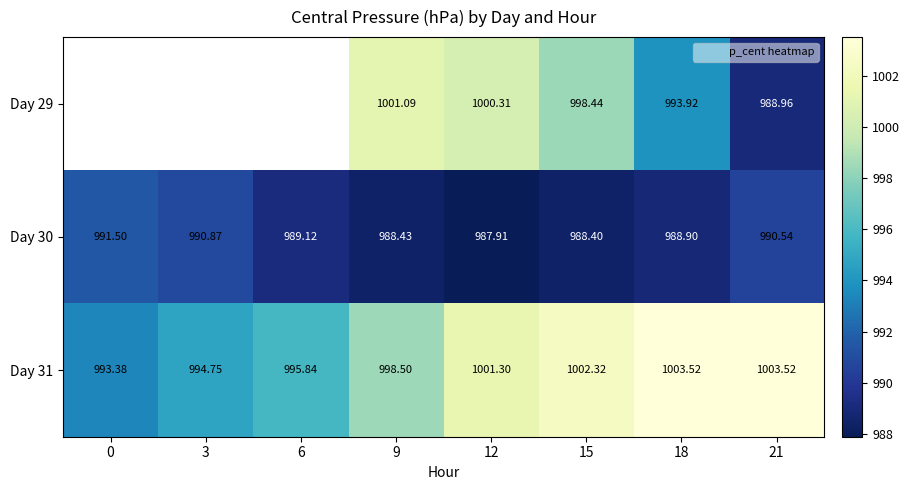

List the labels in order of Day 31 value, largest first.

18, 21, 15, 12, 9, 6, 3, 0